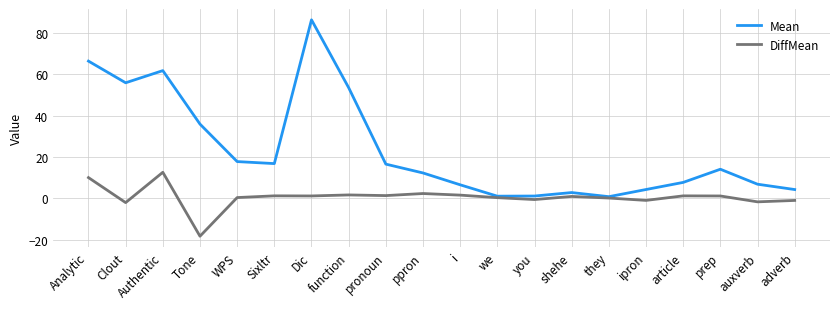

Read the Mean value at you.

1.1